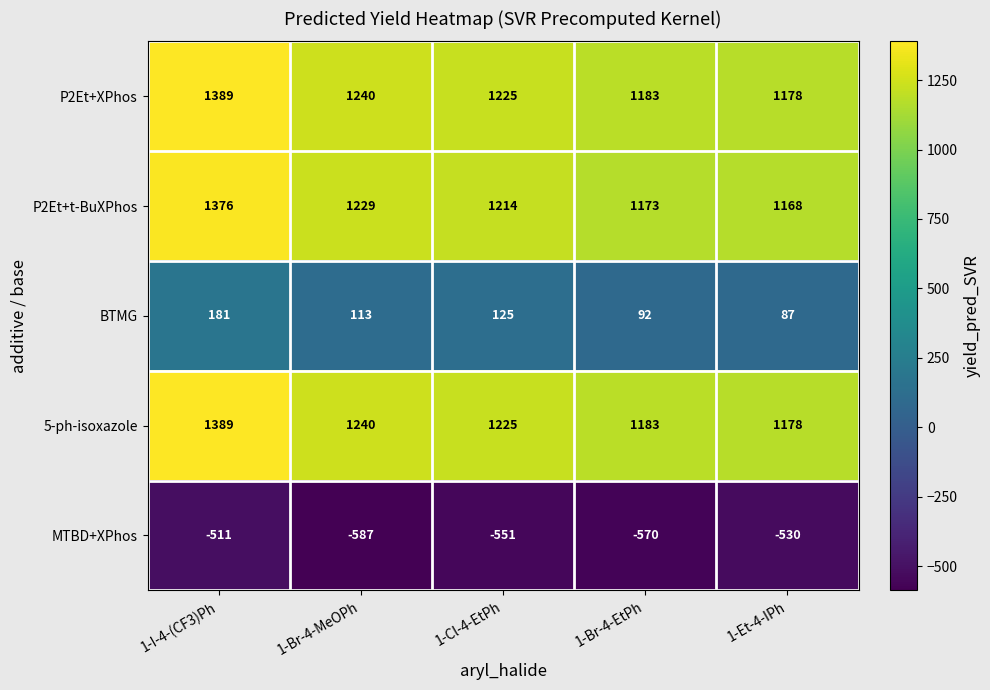

The P2Et+XPhos series shows 1389 at 1-I-4-(CF3)Ph. True or false?

True